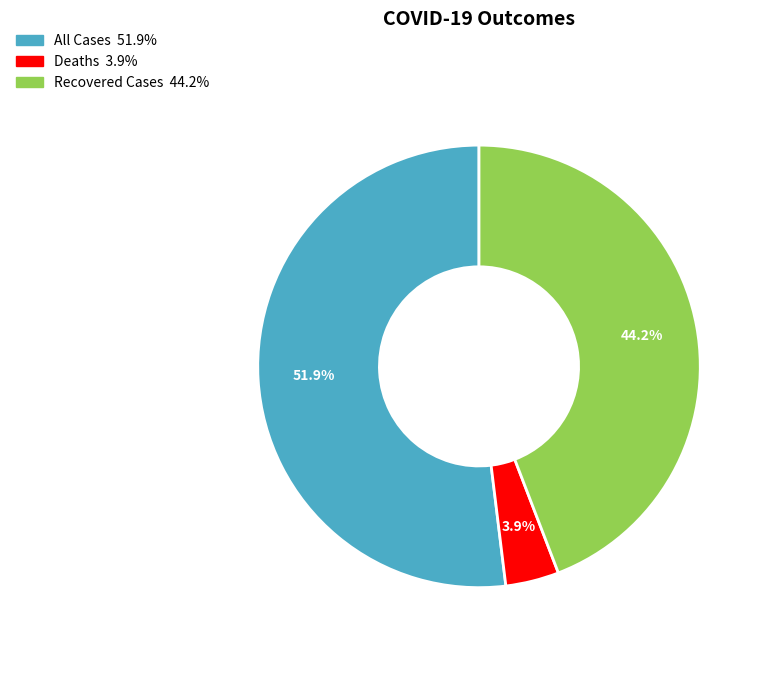

Which category accounts for the majority?

All Cases